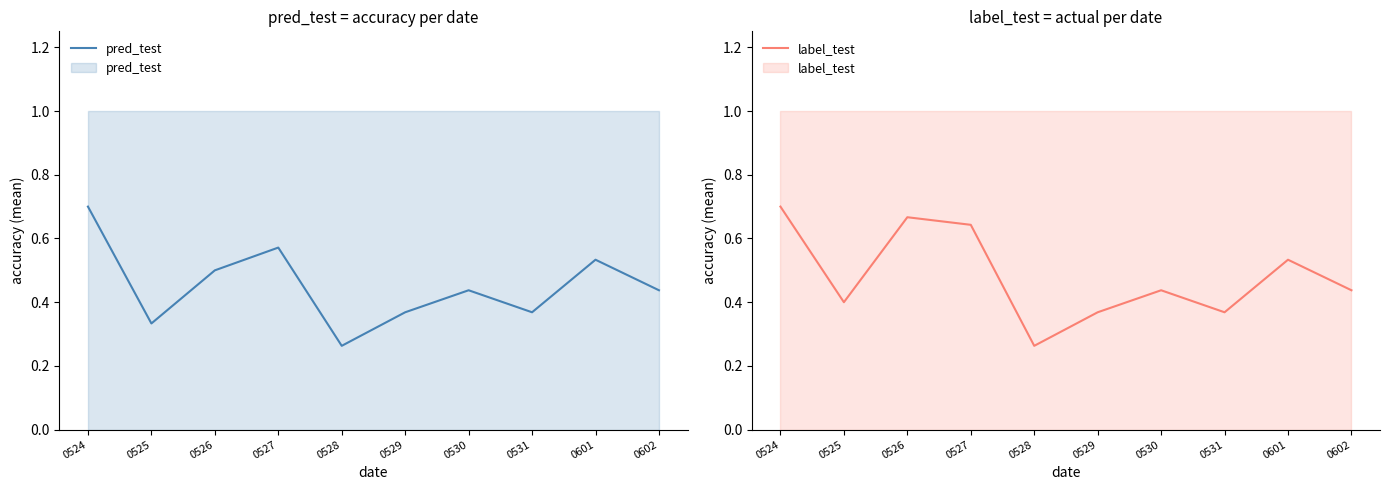

At which category is the sum across all series the highest?

0524